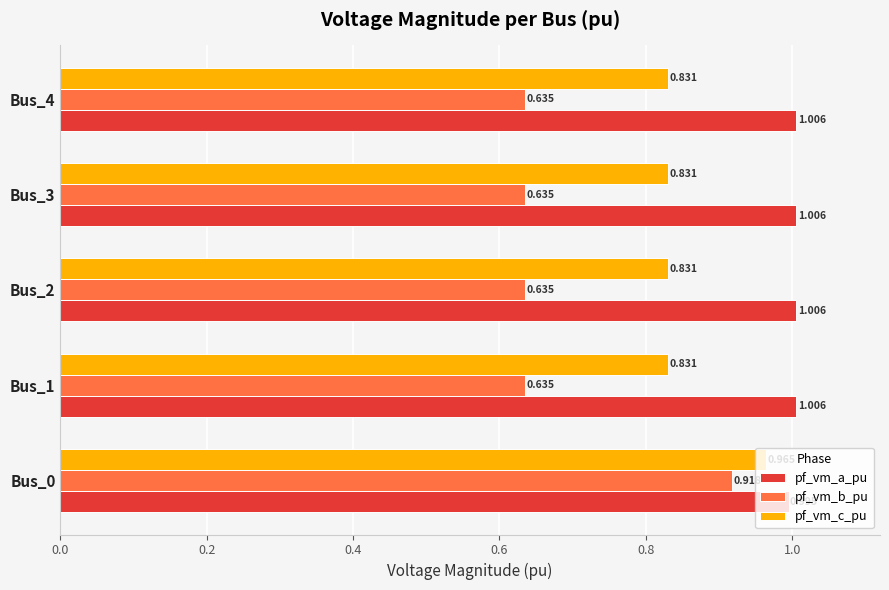

Rank the series by their maximum value, from lowest to highest.

pf_vm_b_pu, pf_vm_c_pu, pf_vm_a_pu